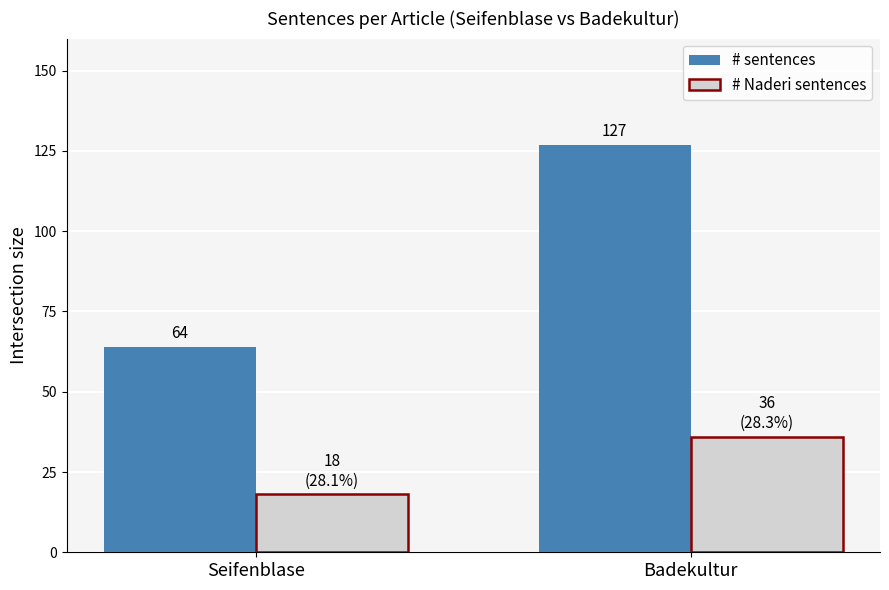

List the labels in order of # sentences value, smallest first.

Seifenblase, Badekultur